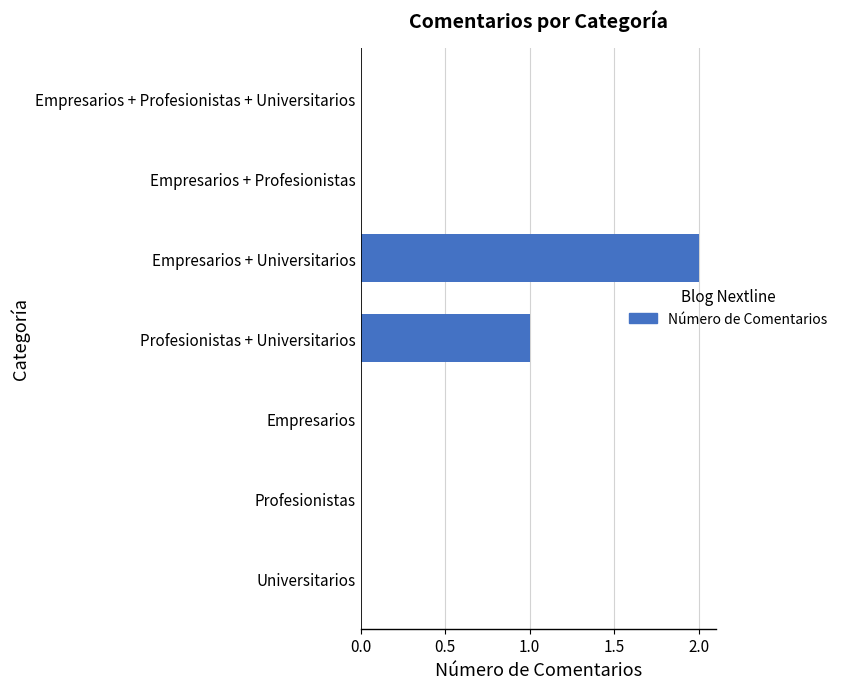

The chart shows a value of 1 at Profesionistas. True or false?

False